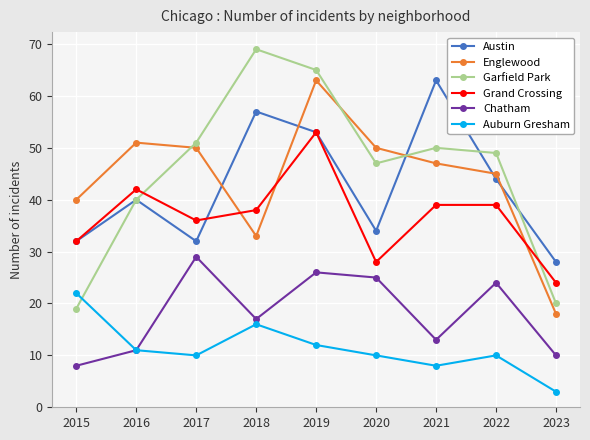

How many data points in Grand Crossing are less than 38?

4